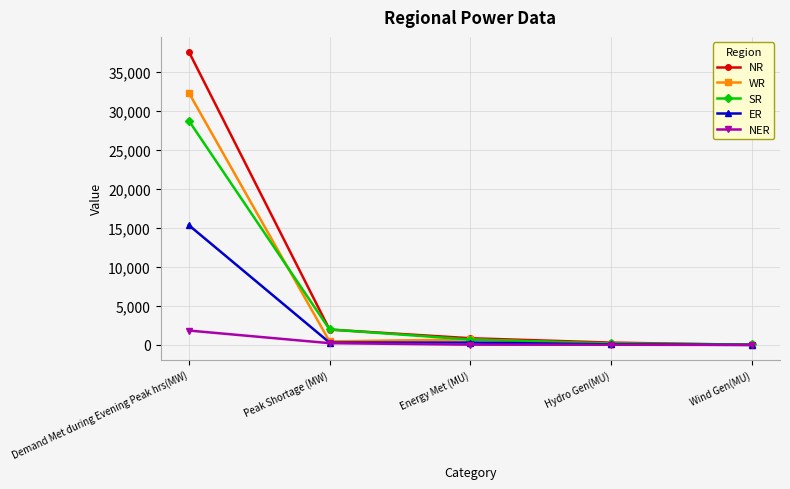

At which category is the sum across all series the highest?

Demand Met during Evening Peak hrs(MW)